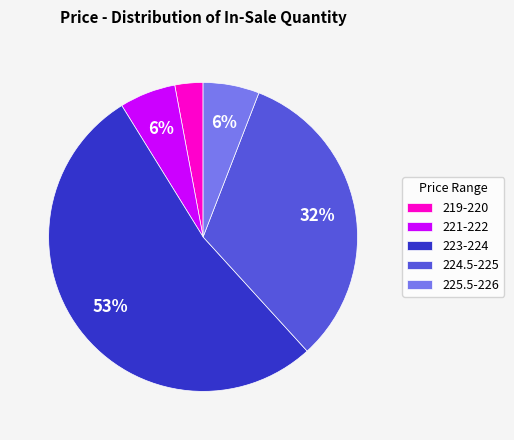

Which category has the biggest portion of the pie?

223-224